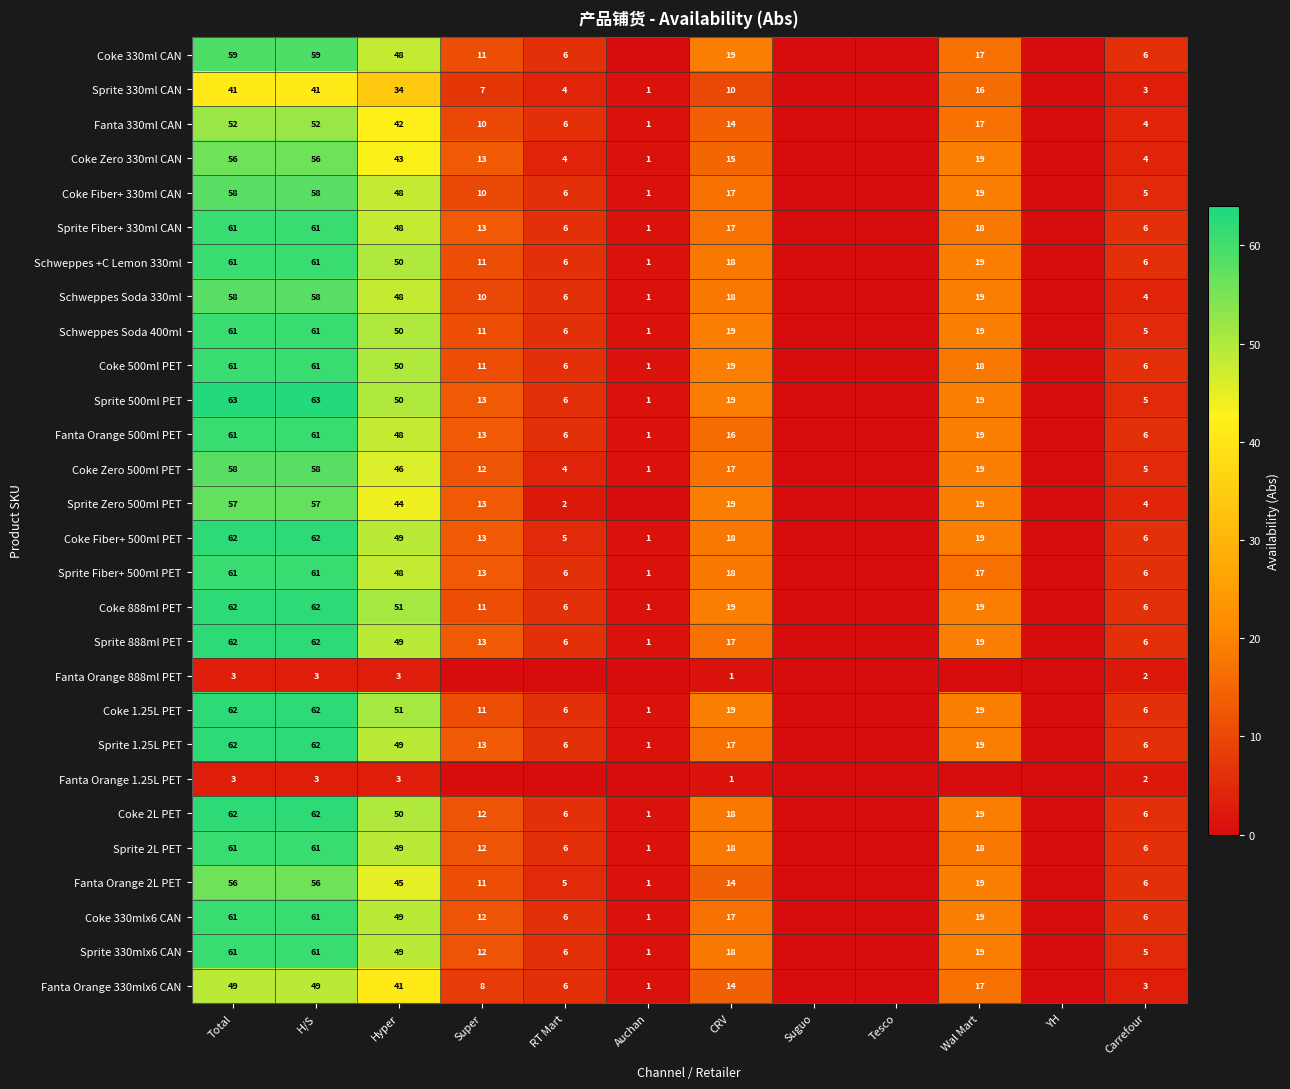

Is the value of Coke 330mlx6 CAN at H/S greater than the value of Fanta Orange 2L PET at Hyper?

Yes